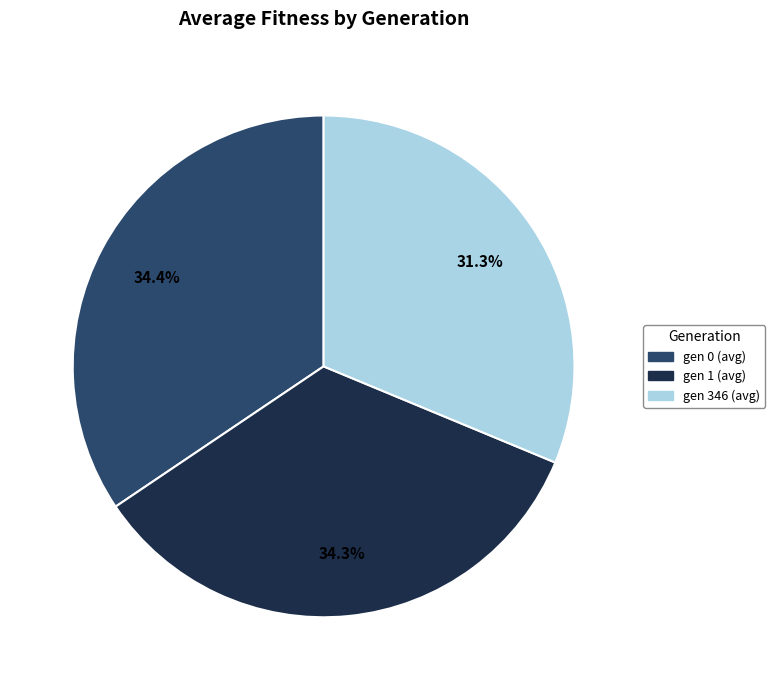

What percentage do gen 346 (avg) and gen 1 (avg) together represent?

65.6%